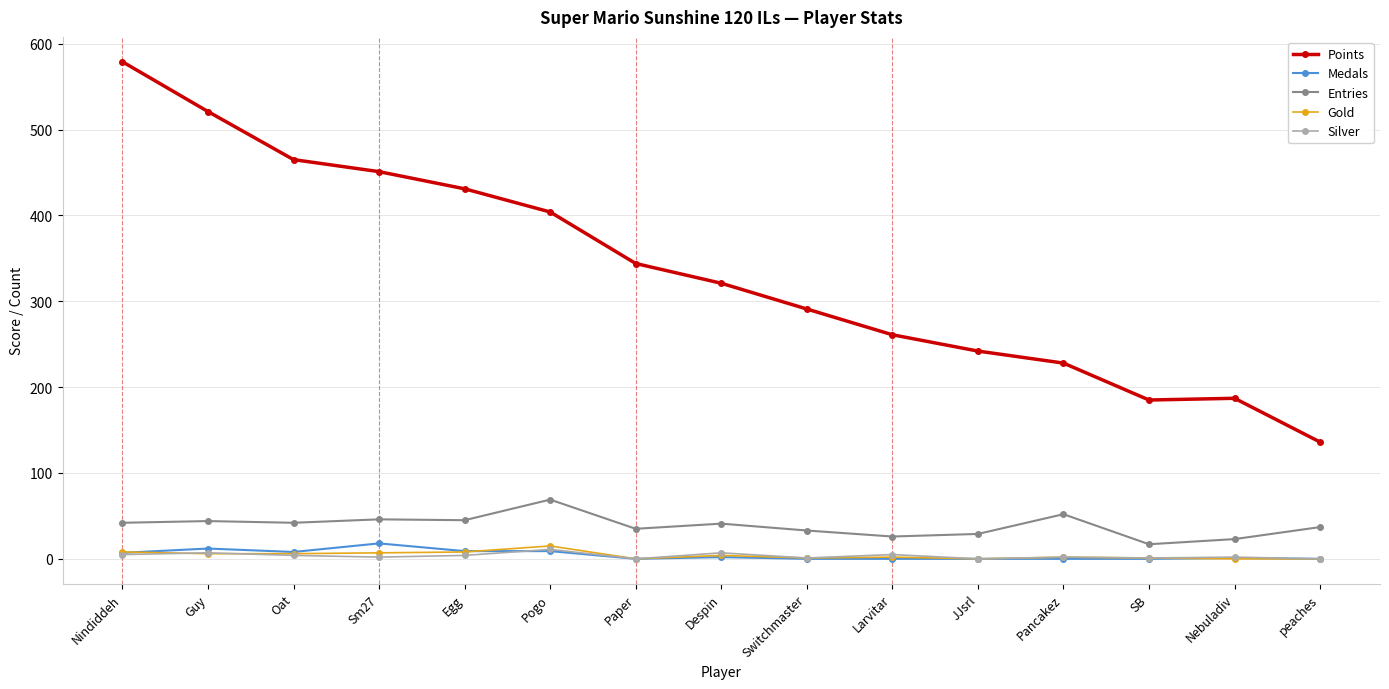

At how many categories does at least one series exceed 17?

15